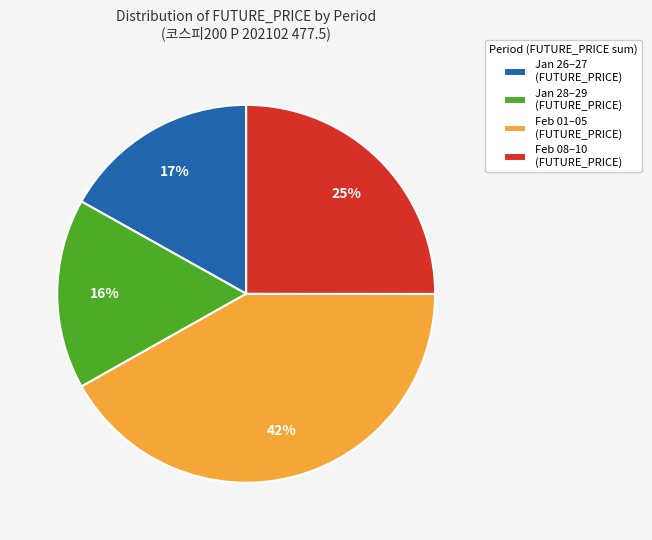

Does any single category account for the majority?

No